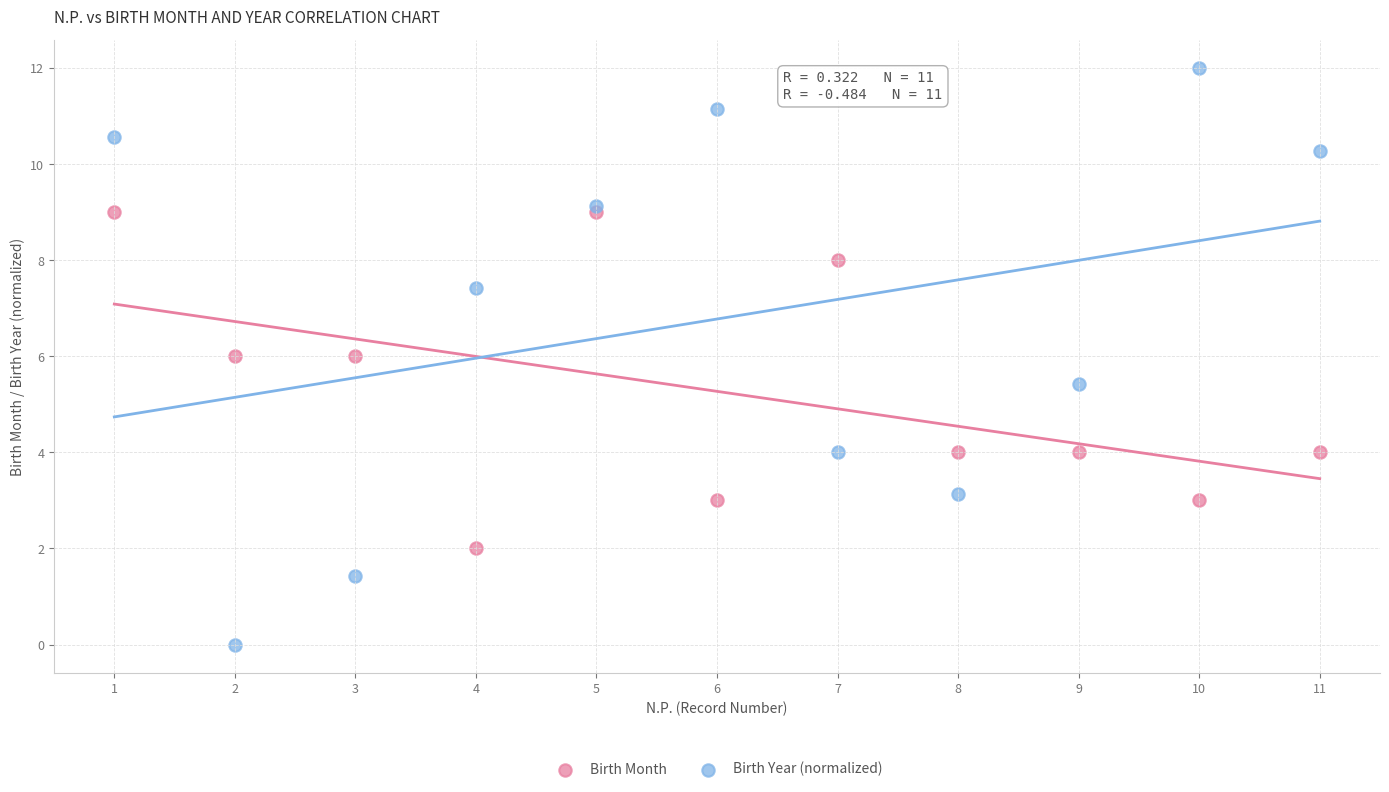

Which series contains the lowest Y value?

Birth Year (normalized)